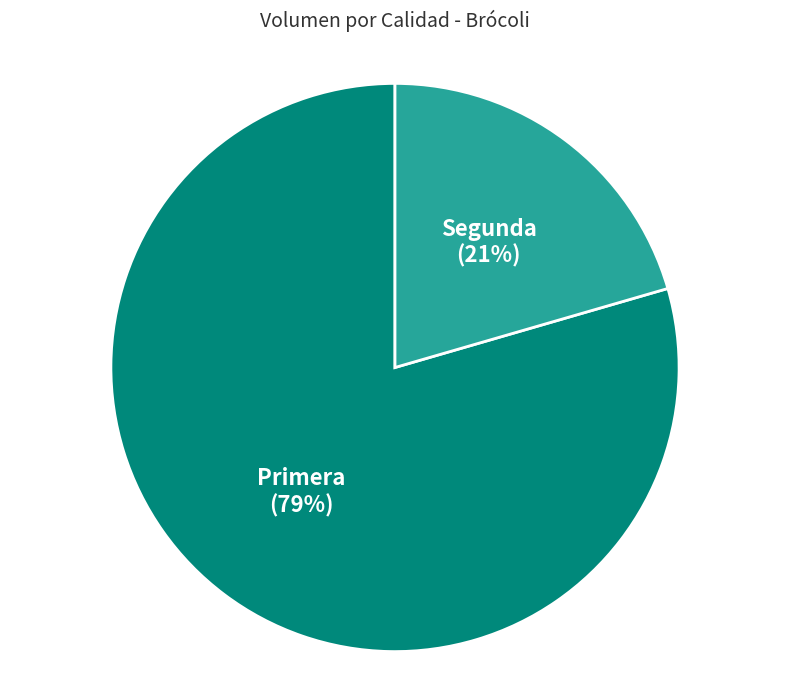

How many segments does this pie chart have?

2